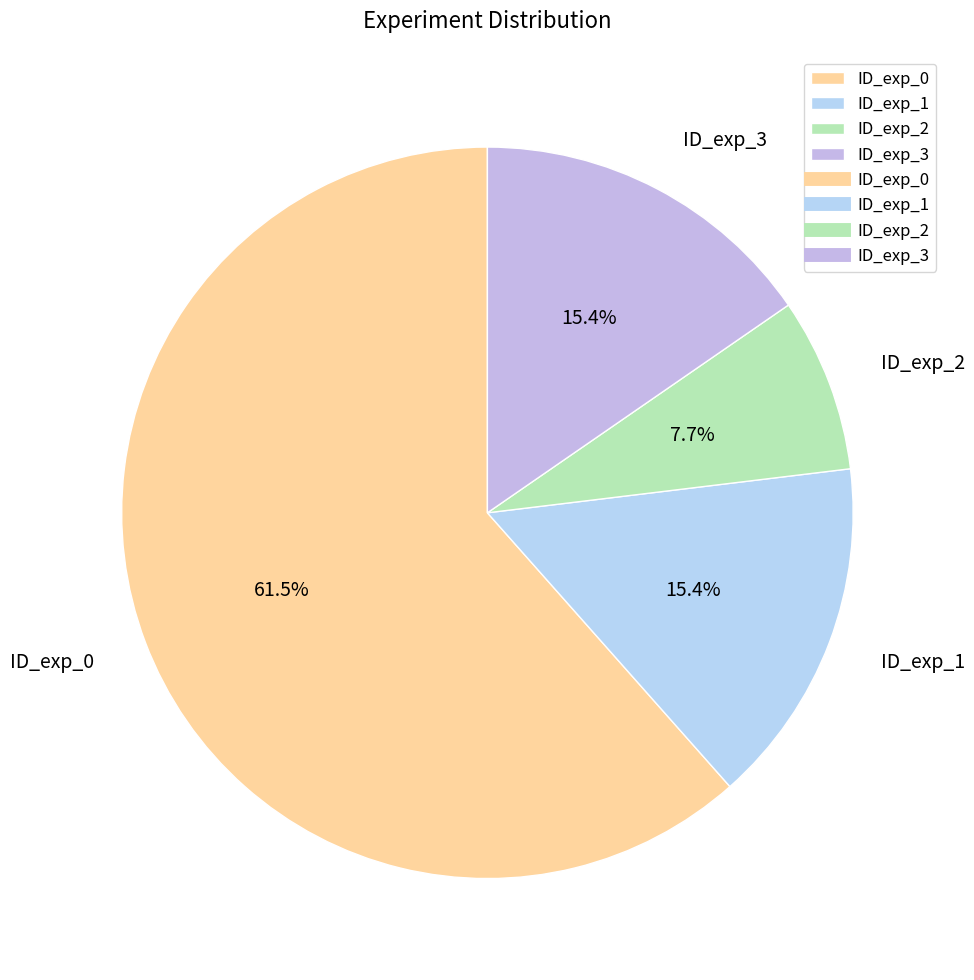

Is there a majority slice in this chart?

Yes